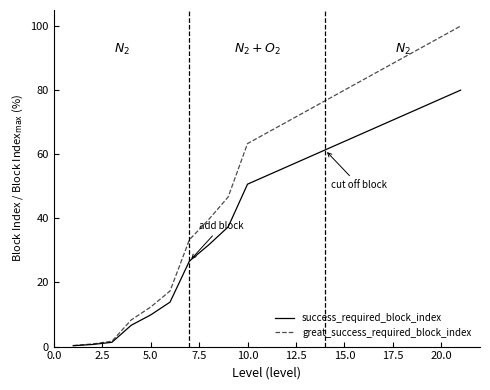

What is the maximum value for great_success_required_block_index?

100.0